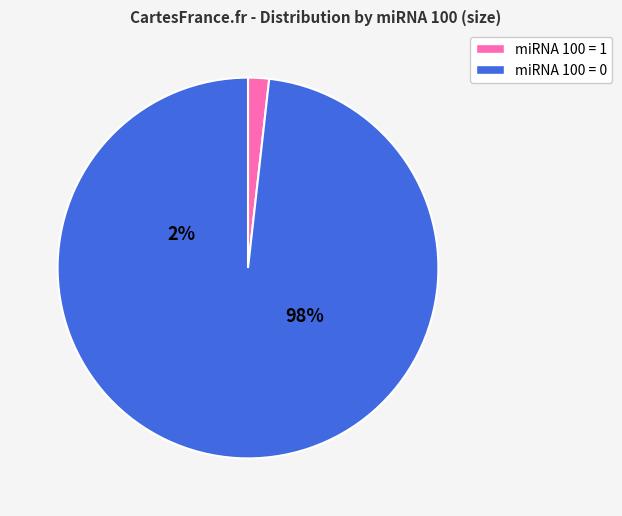

Combined, do miRNA 100 = 0 and miRNA 100 = 1 account for over 50%?

Yes